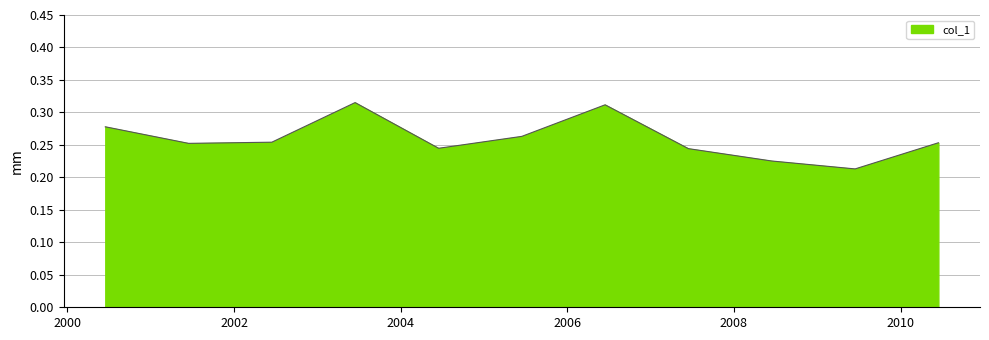

At which category does the data reach its first local valley?

2001-06-15